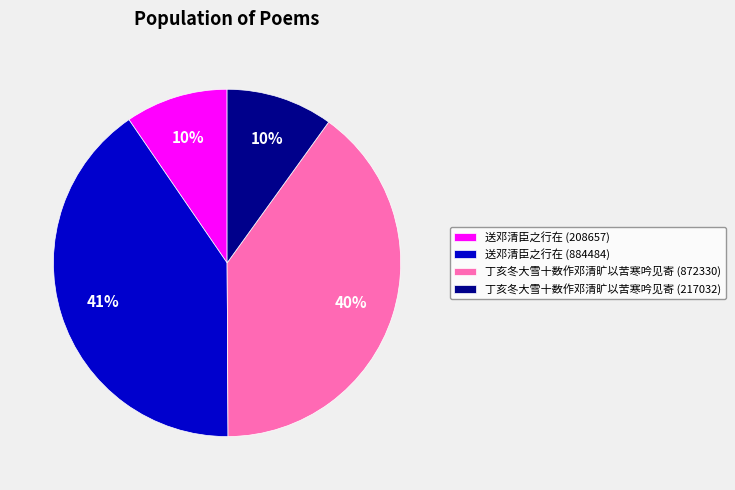

Which category has the biggest portion of the pie?

送邓清臣之行在 (884484)